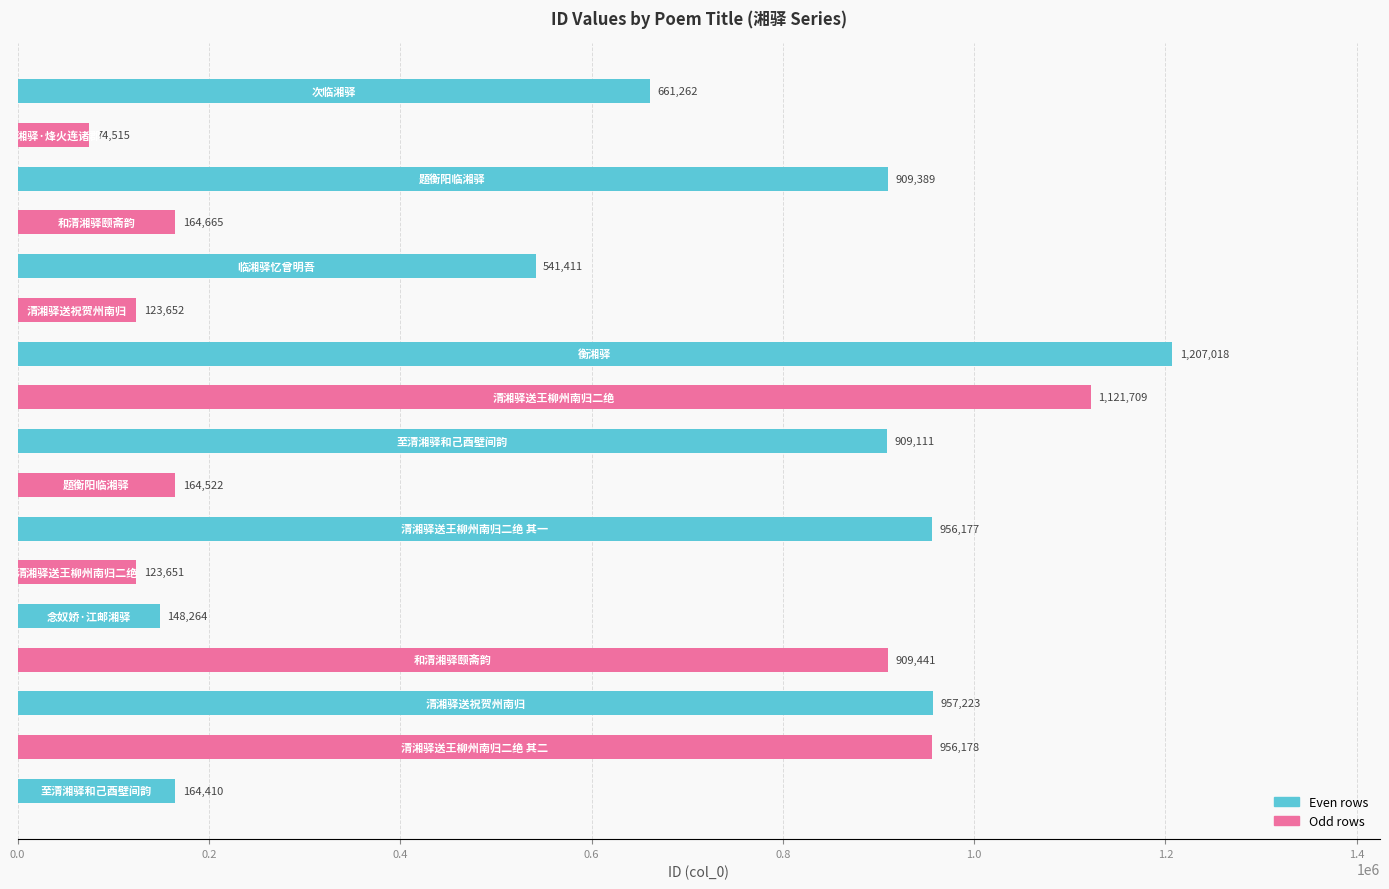

What is the minimum value shown in the chart?

74515